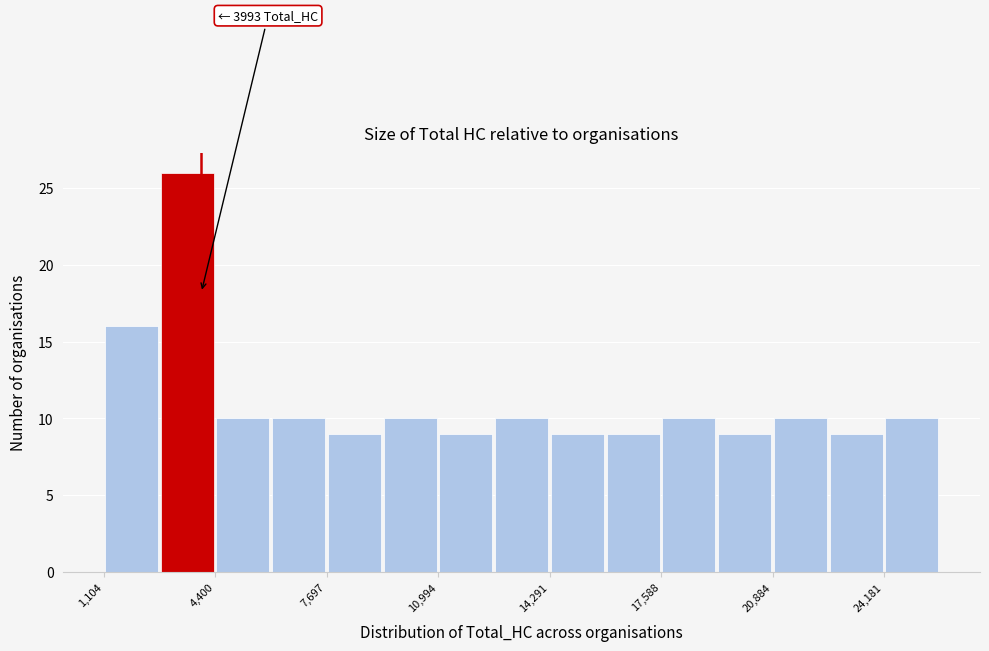

Read against the x-axis, roughly where is the centre of the tallest bar?

3500